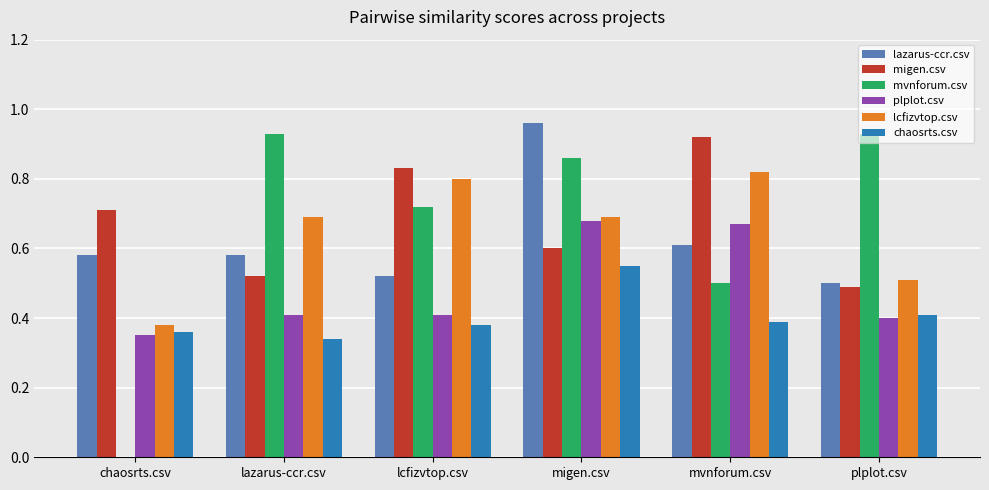

Which series changed the most between lazarus-ccr.csv and lcfizvtop.csv?

migen.csv